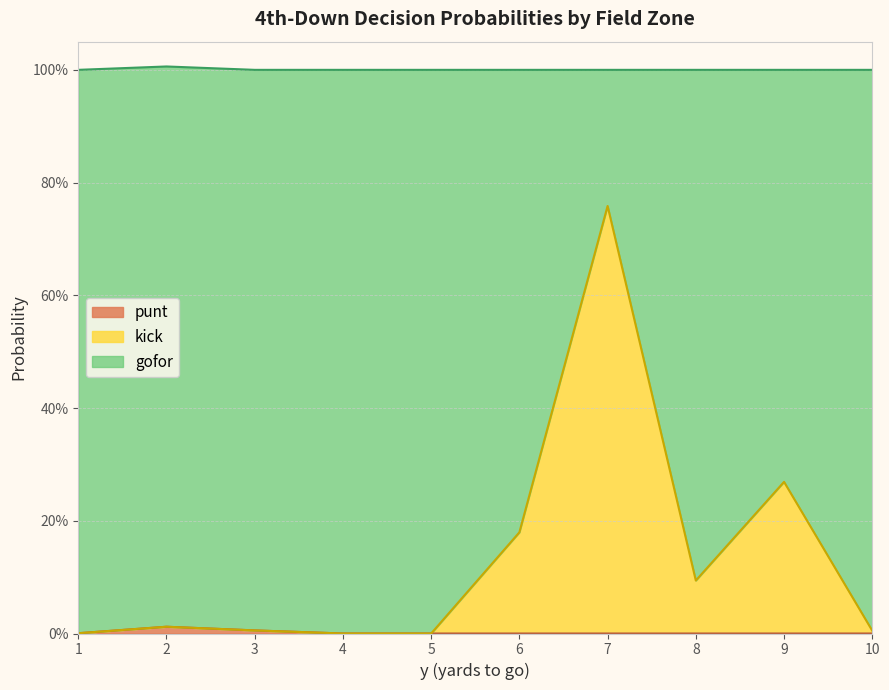

What are all the series names shown in the legend?

punt, kick, gofor